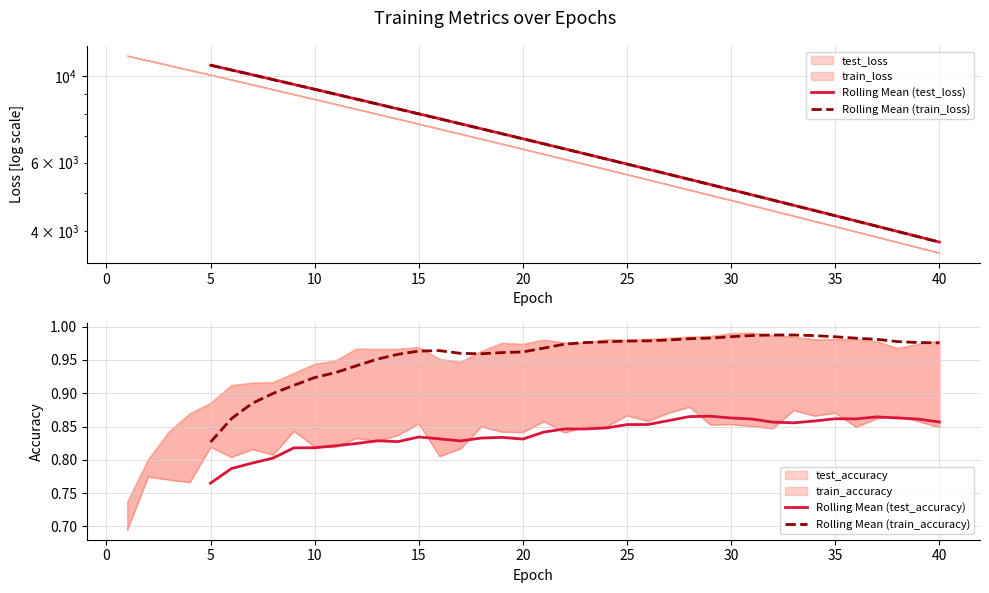

True or false: Rolling Mean (train_accuracy) and Rolling Mean (test_accuracy) intersect in this chart.

False